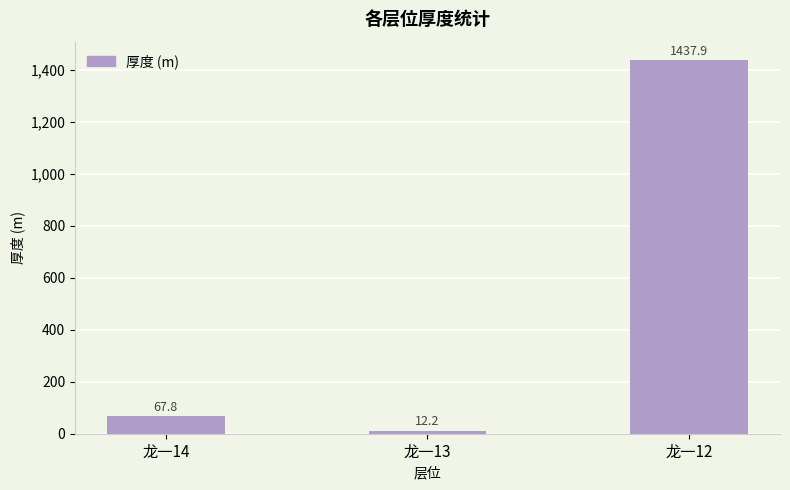

Rank the categories by value from lowest to highest.

龙一13, 龙一14, 龙一12